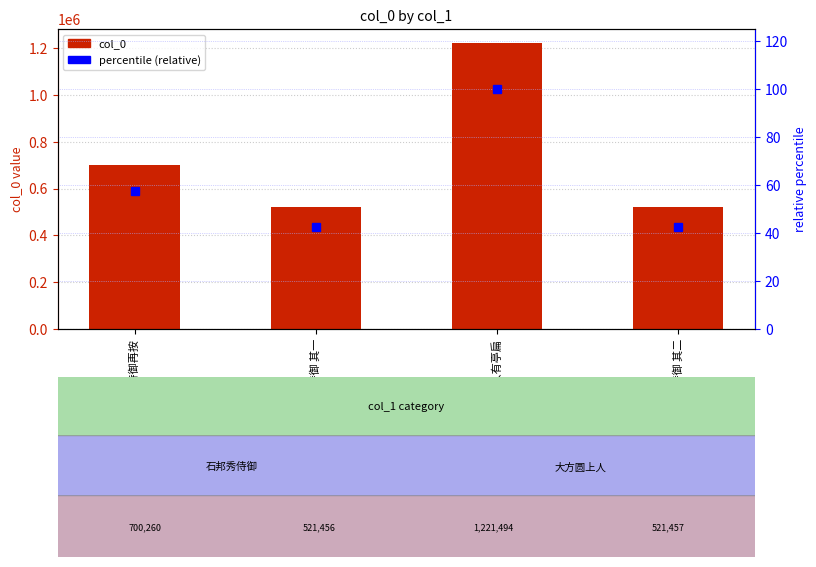

What is the label of the 1st bar from the right?

石邦秀侍御 其二